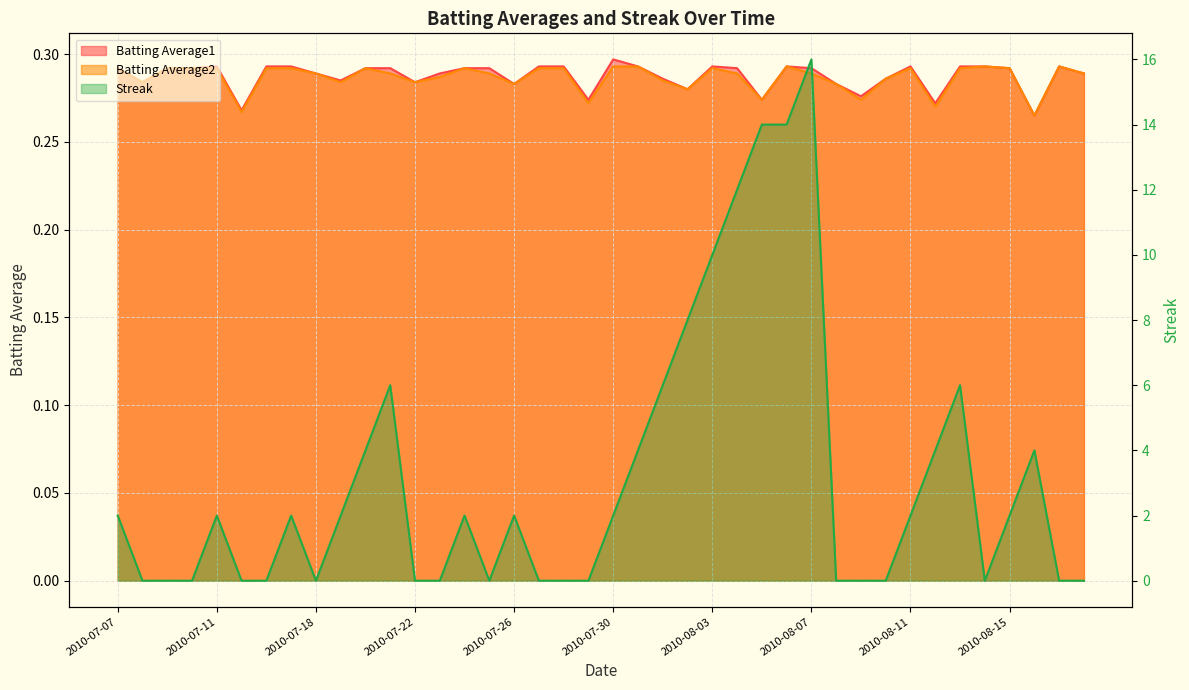

Where is Streak nearest to the value 8?

2010-08-02